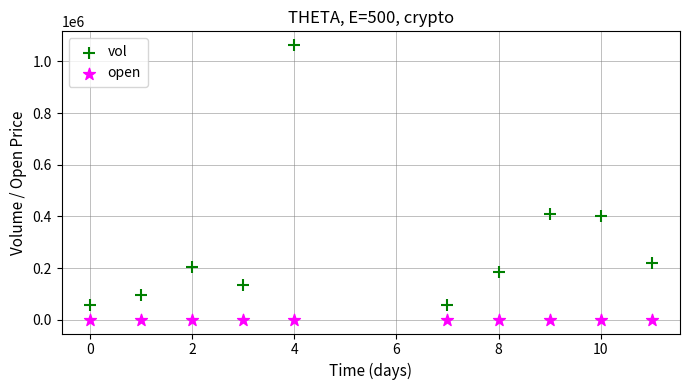

Which series contains the highest Y value?

vol